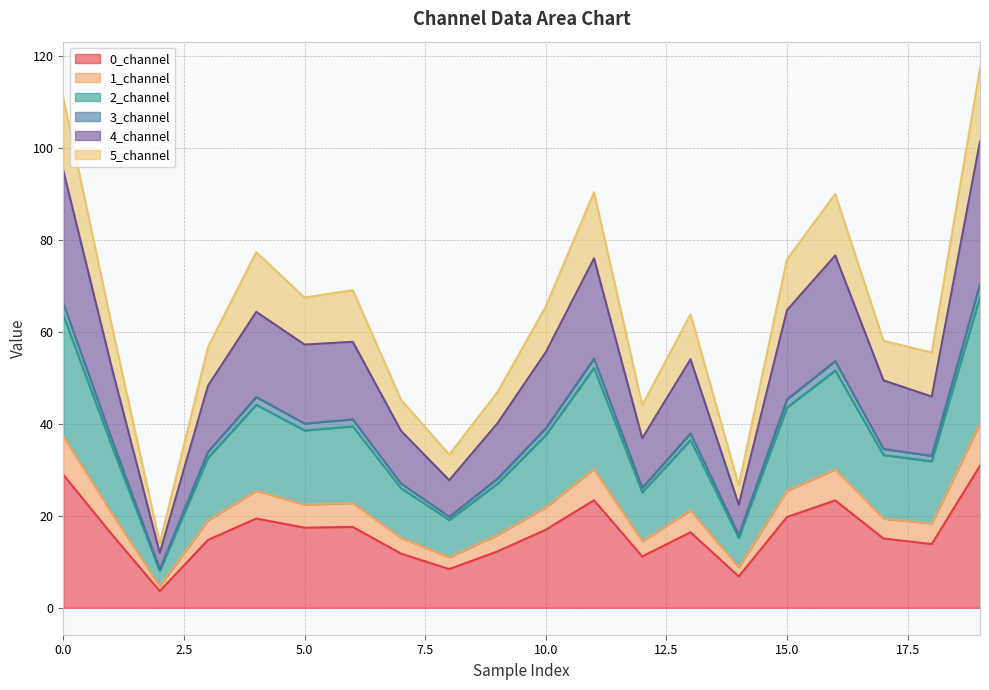

At which label does 4_channel reach its minimum?

2